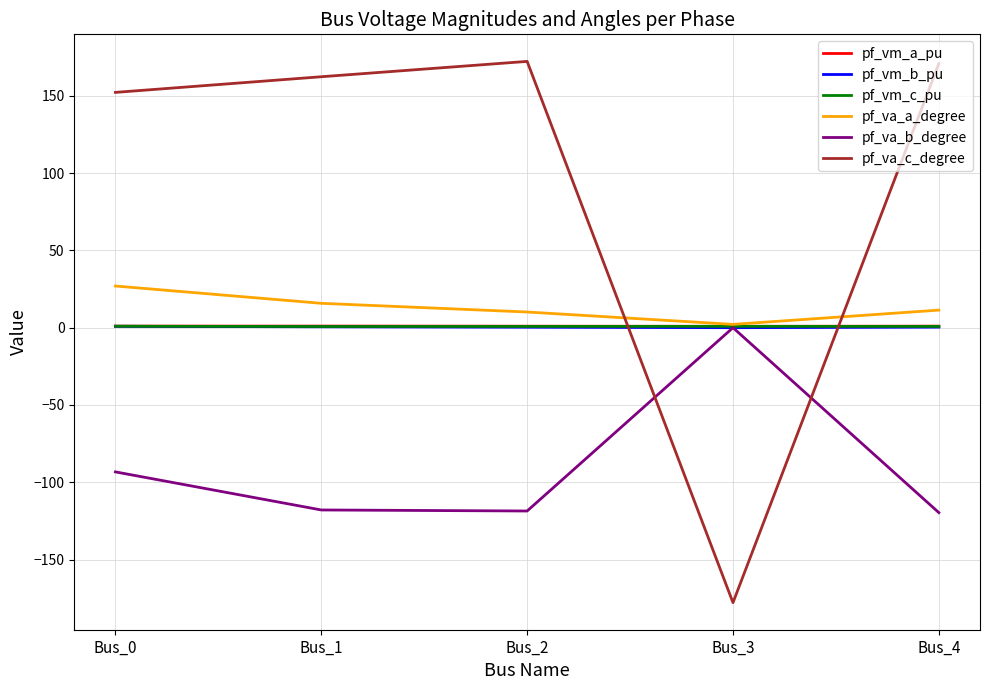

Which series has the largest range (max minus min)?

pf_va_c_degree